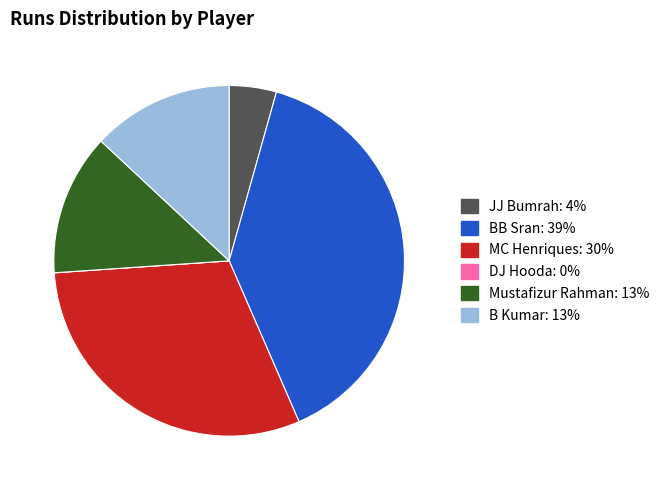

What is the ratio of the value at B Kumar to the value at JJ Bumrah?

3.0